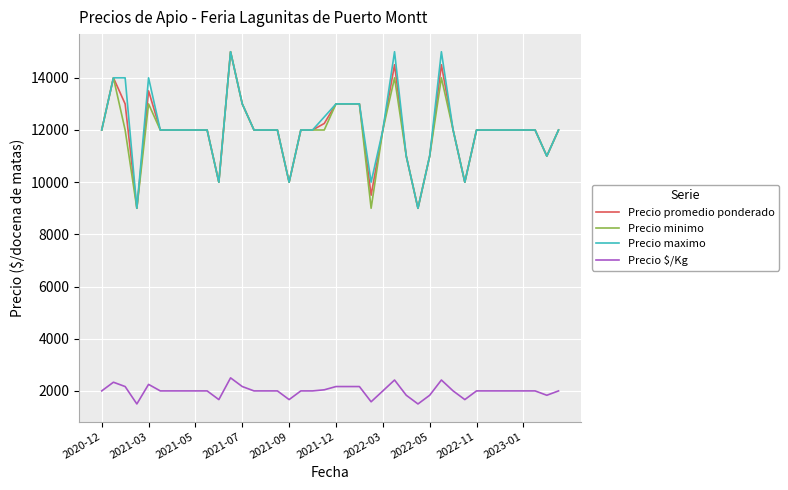

What is the minimum value for Precio $/Kg?

1500